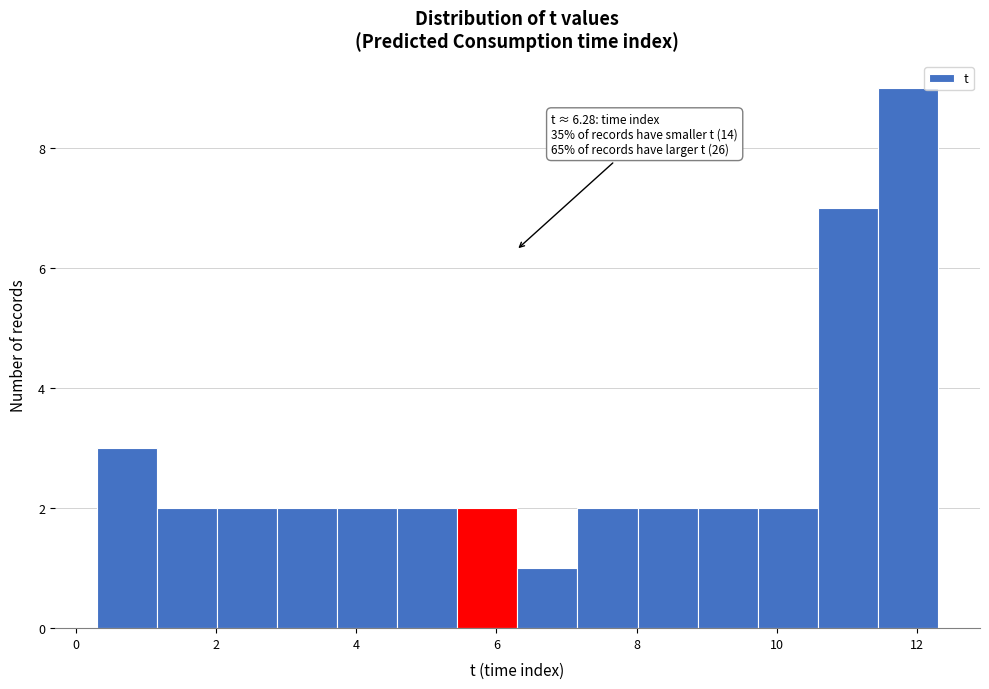

Which range on the x-axis has the tallest bar?

11.4 to 12.4